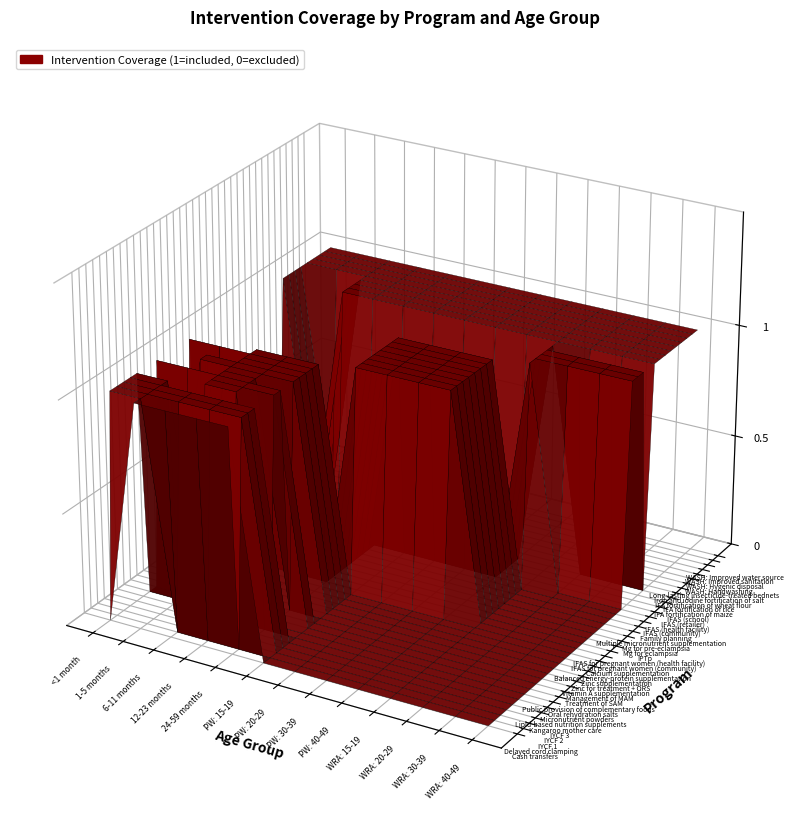

The value of Multiple micronutrient supplementation at Vitamin A supplementation is 0. True or false?

False